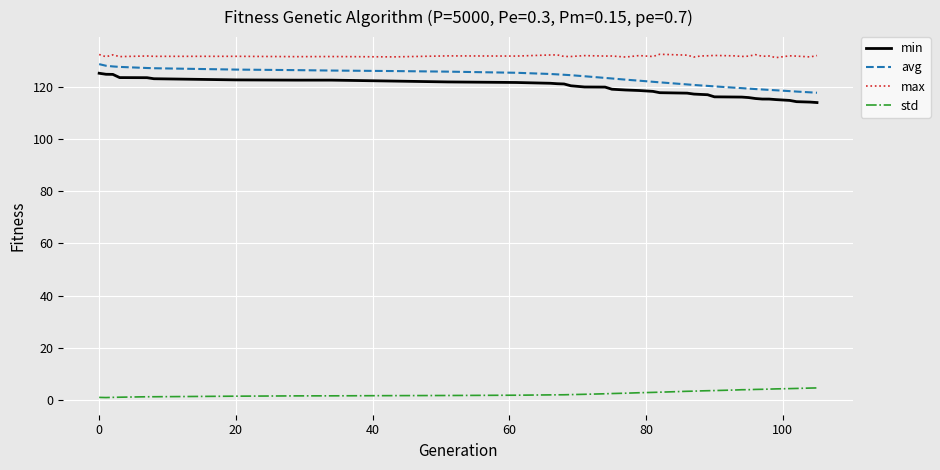

What is the difference between the maximum and minimum values in the std series?

3.7